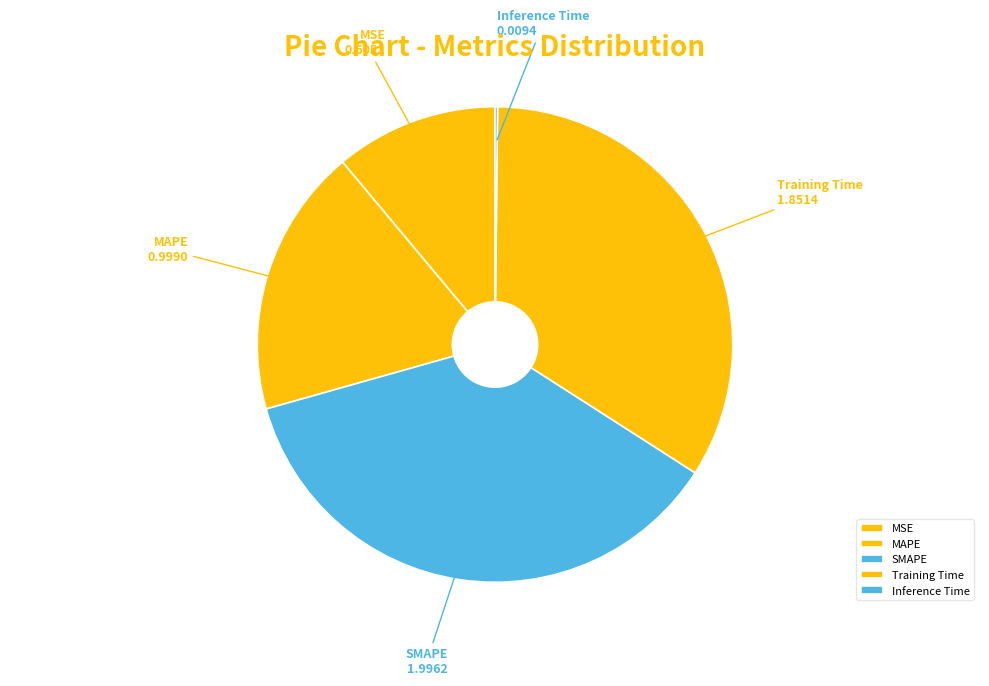

True or false: MAPE accounts for 11% of the total.

False